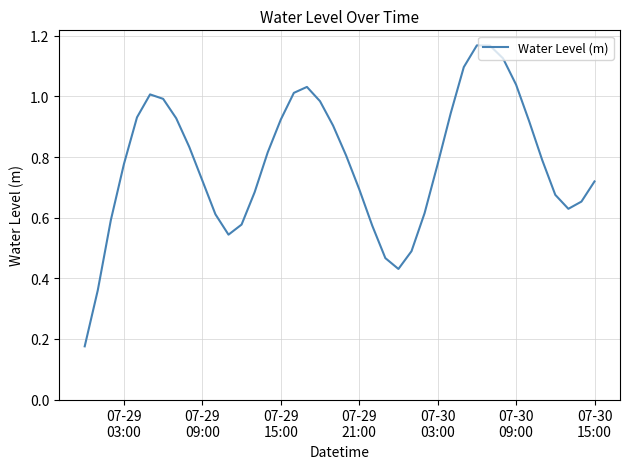

What is the difference between the second highest and second lowest values?

0.8